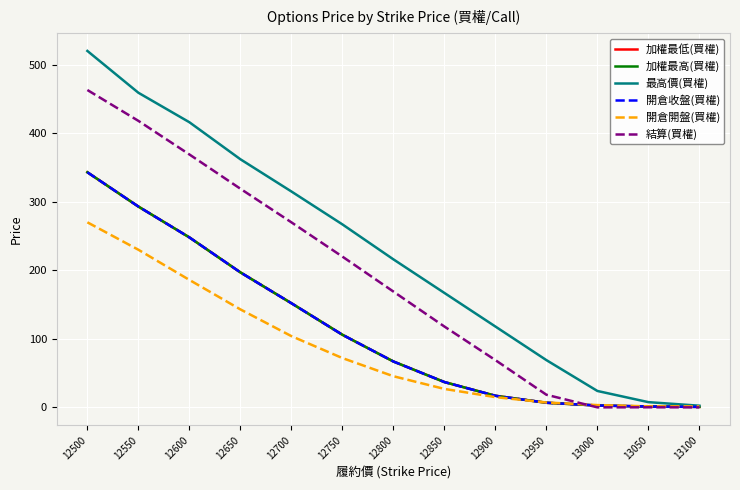

Which has a higher value, 12850 or 13000?

12850